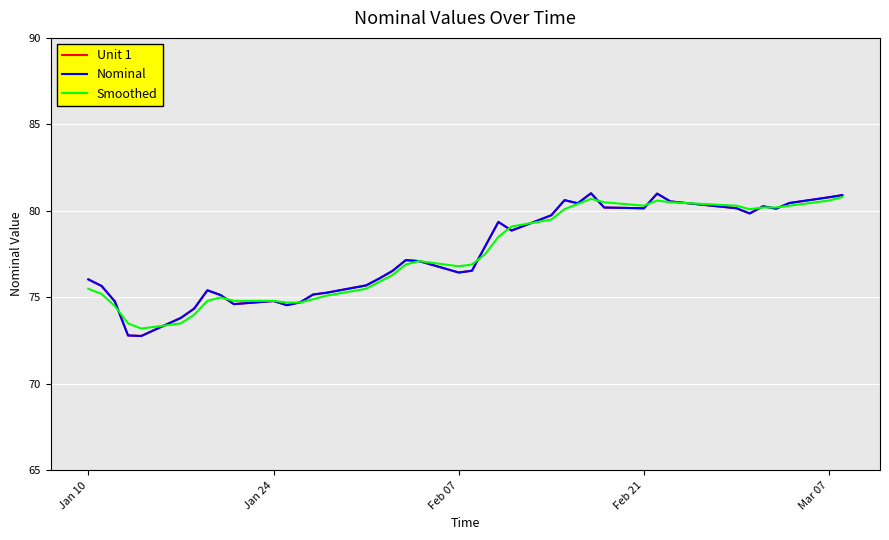

Does the chart have visible grid lines?

Yes